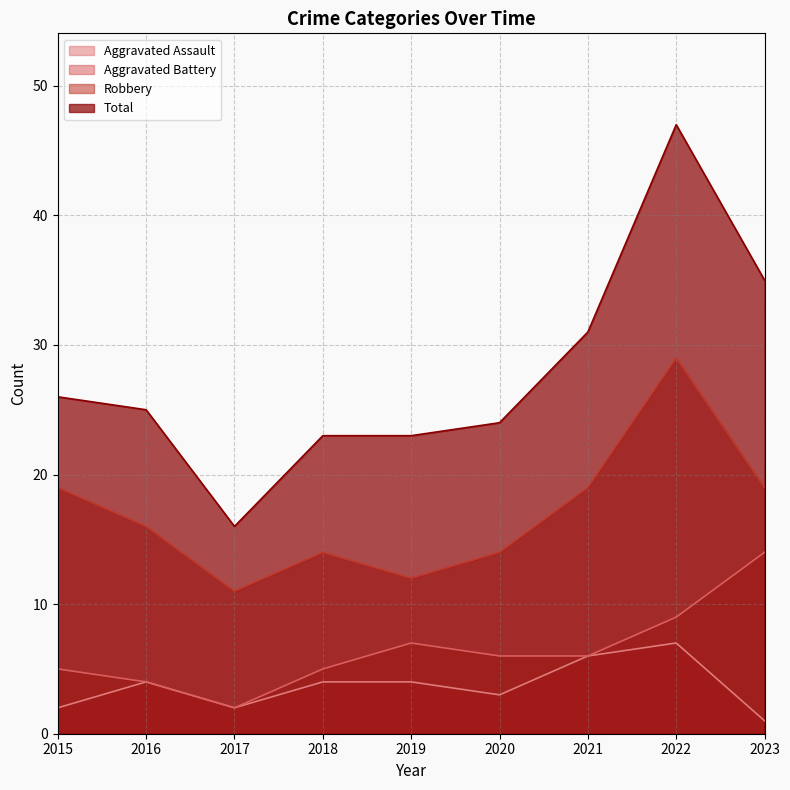

What is the difference between the maximum and minimum values in the Robbery series?

18